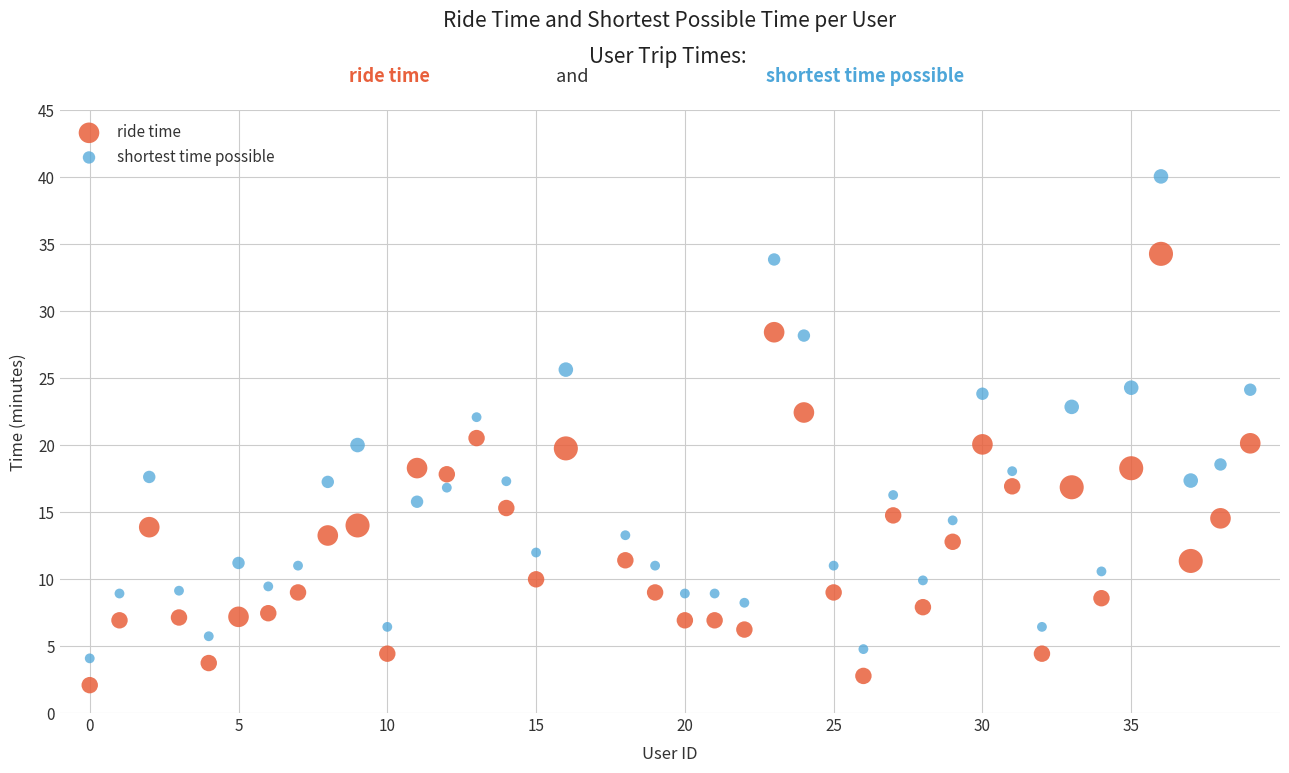

What are all the series names shown in the legend?

ride time, shortest time possible